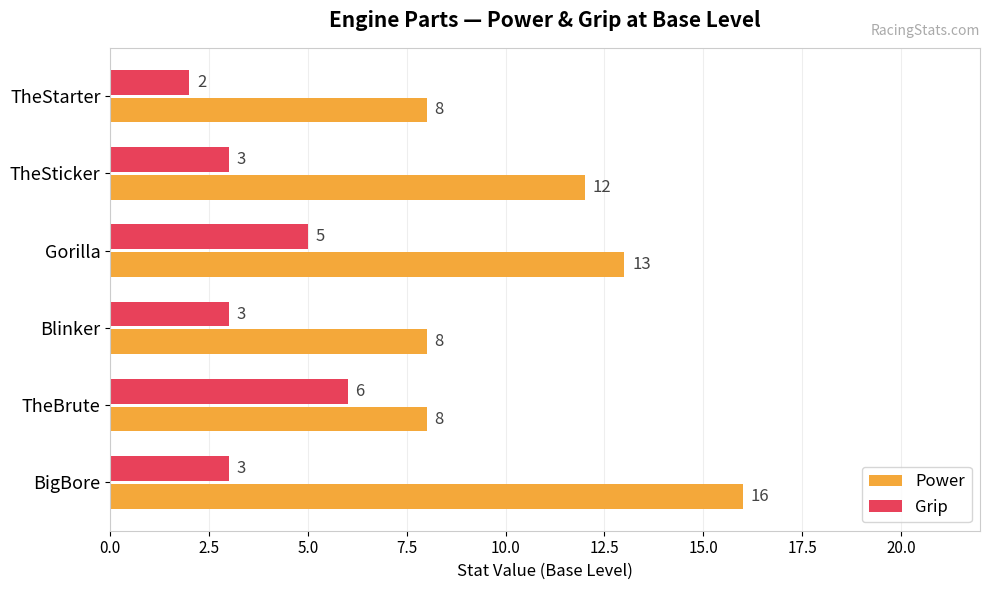

True or false: Grip has a value of 1 at TheStarter.

False